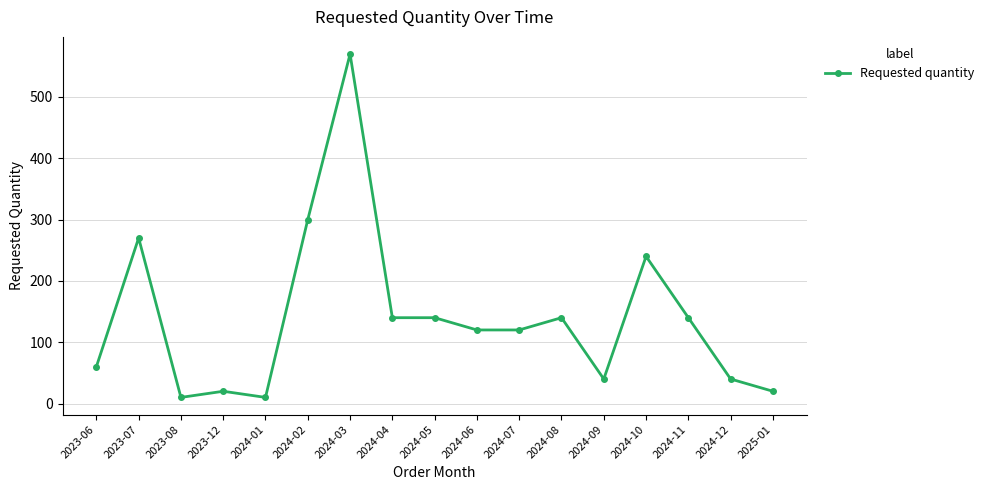

What is the change in value from 2024-07 to 2024-12?

-80